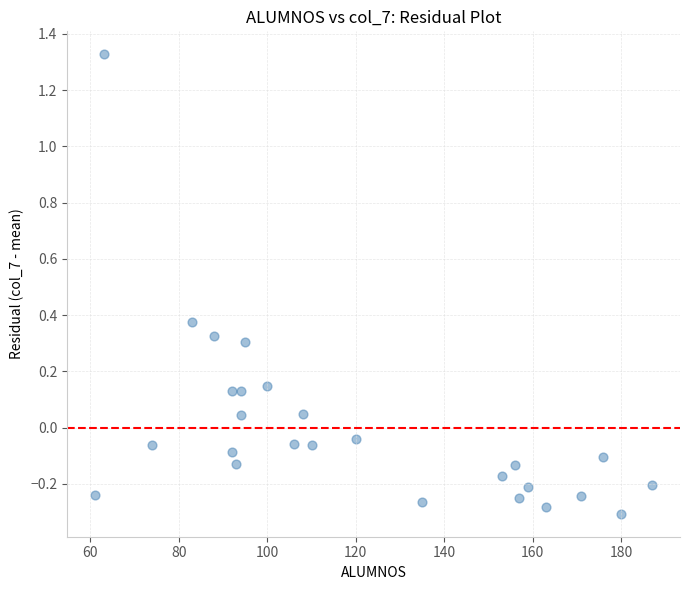

What is the range of X values (max minus min)?

126.0